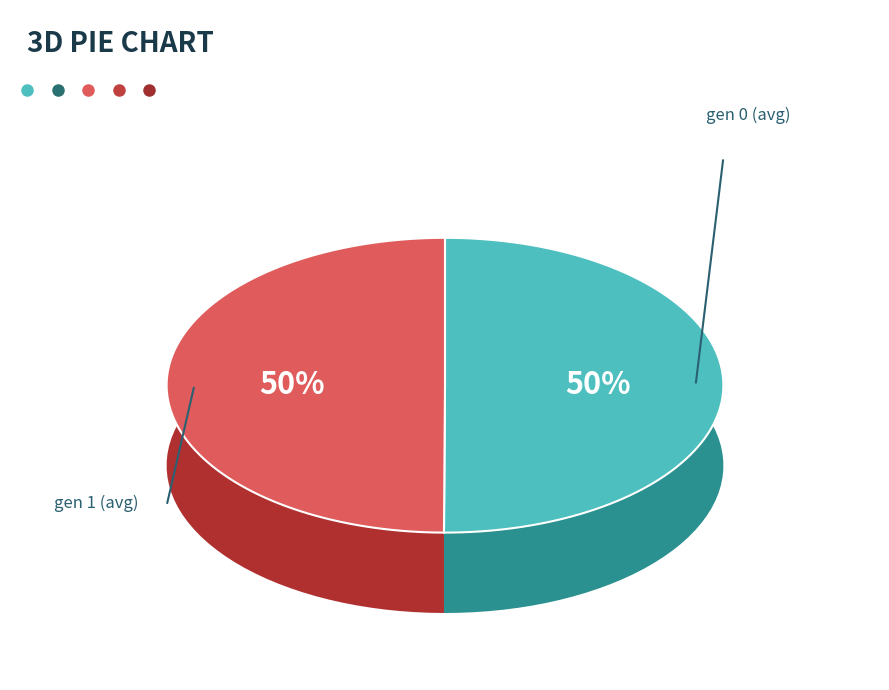

Combined, what portion of the pie is gen 0 (avg) and gen 1 (avg)?

100.0%